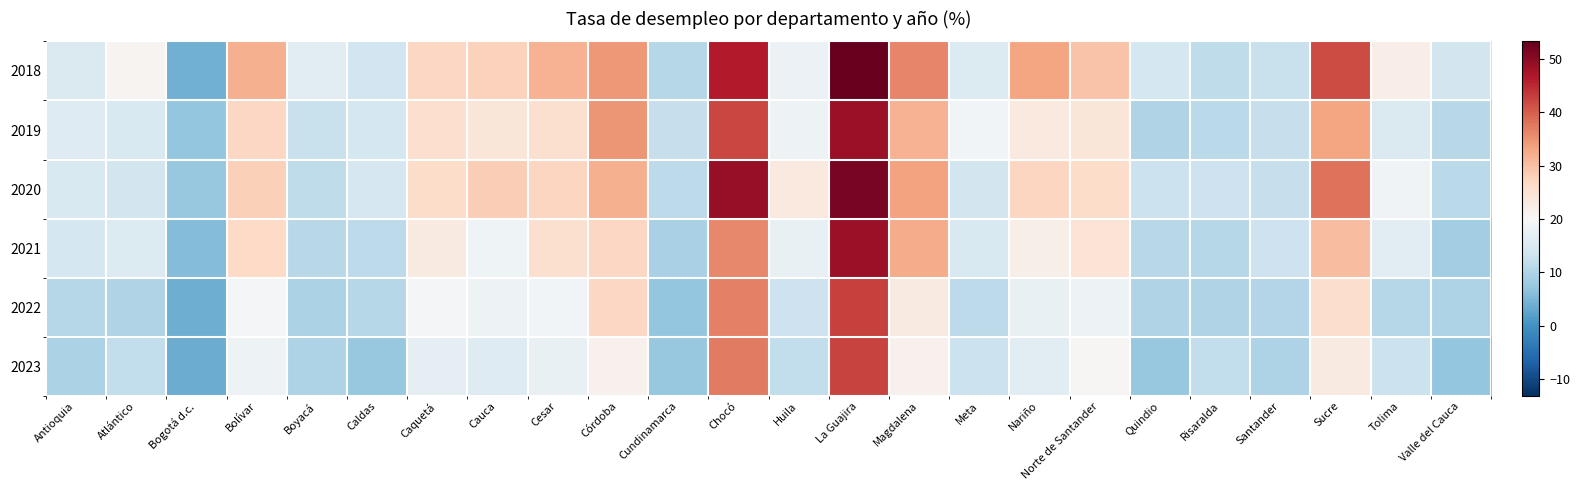

Count the number of categories in the chart.

24